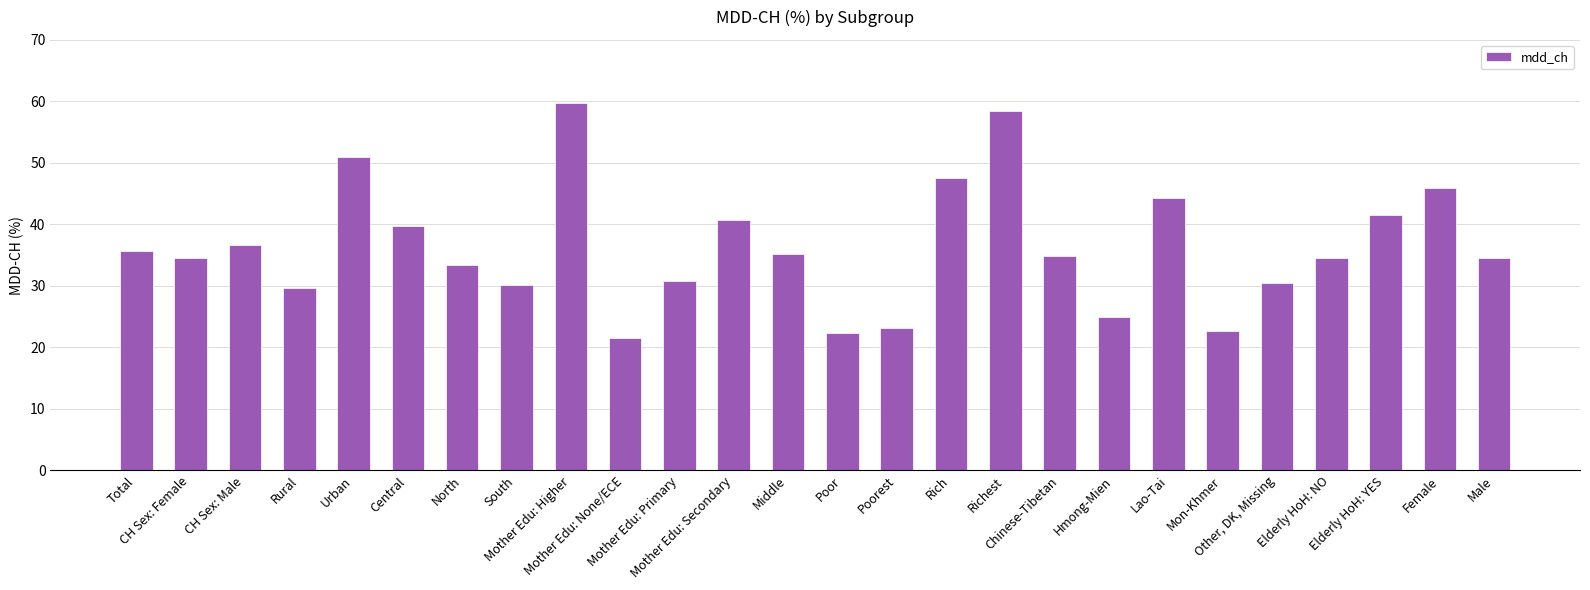

What is the value of the 24th bar from the left?

41.5